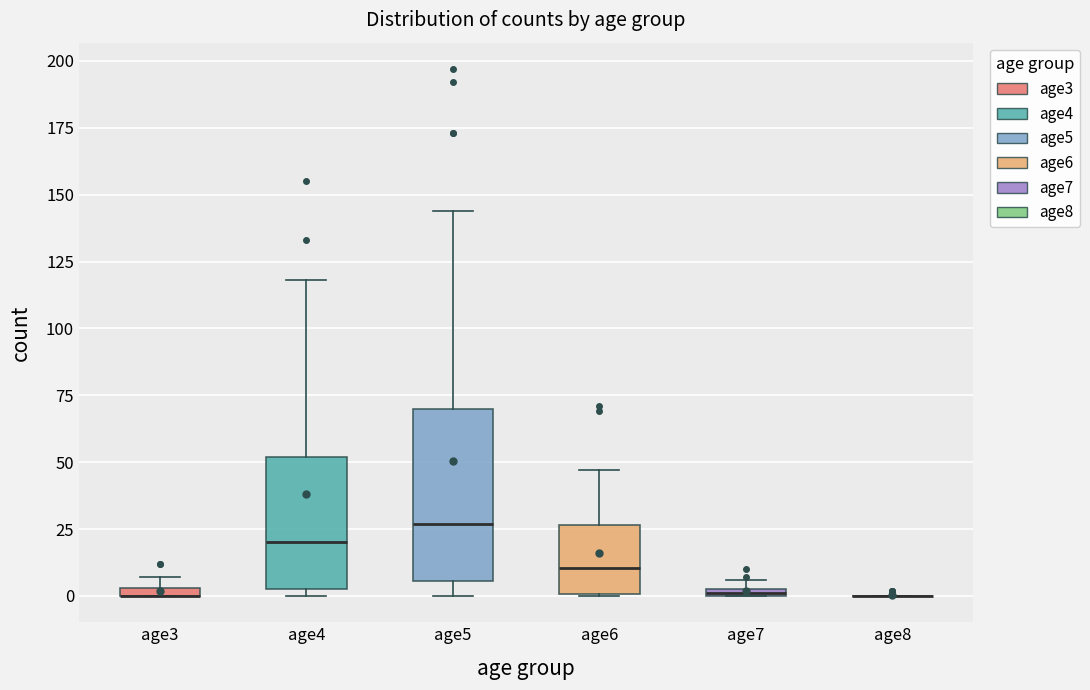

Where does the upper whisker of the box for age6 end on the y-axis? The values are not printed on the chart, so give them approximately, as read against the axis.

45